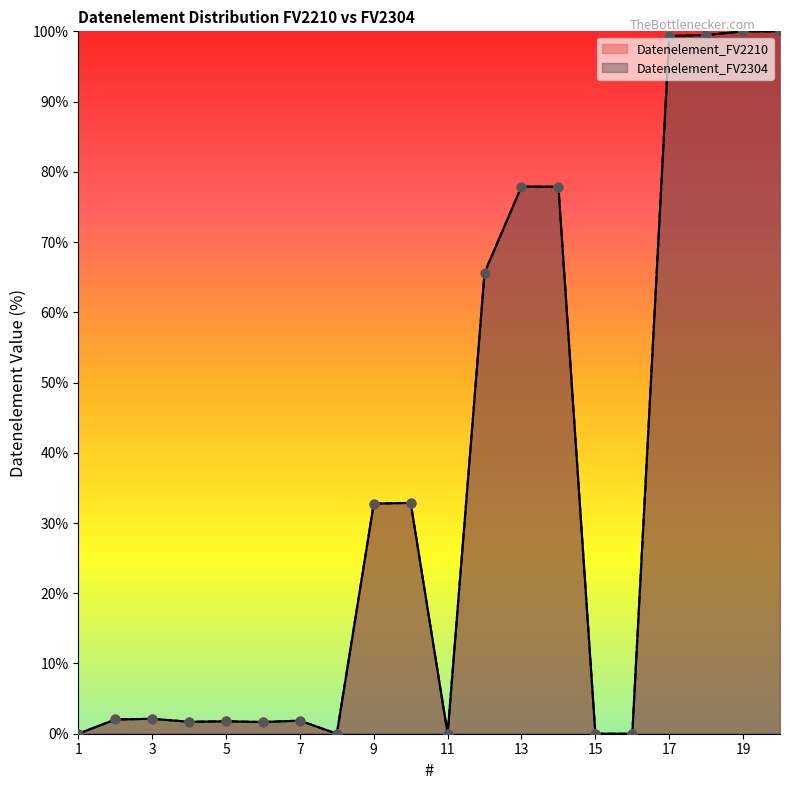

At how many categories does at least one series exceed 43?

7